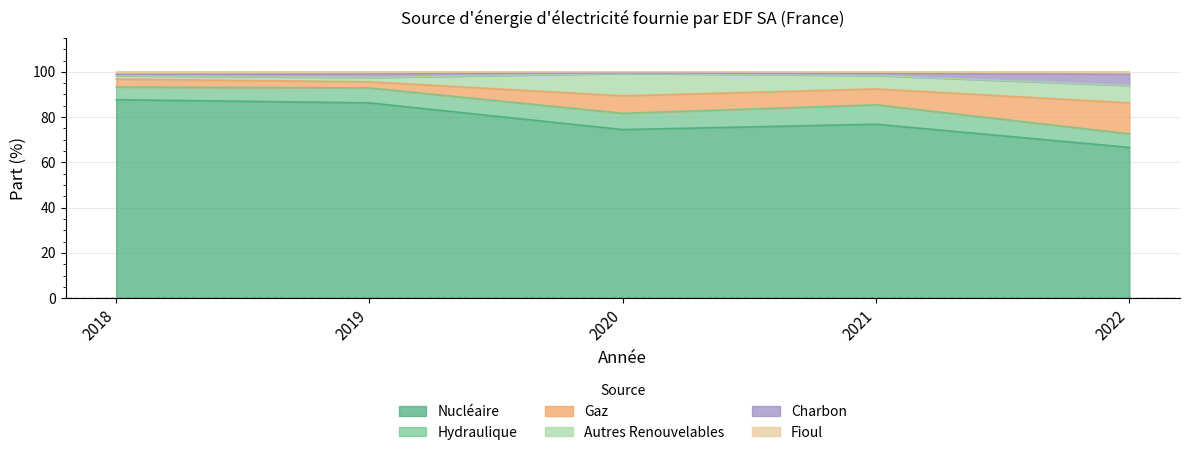

What is the difference between the Nucléaire values at 2018 and 2021?

10.8